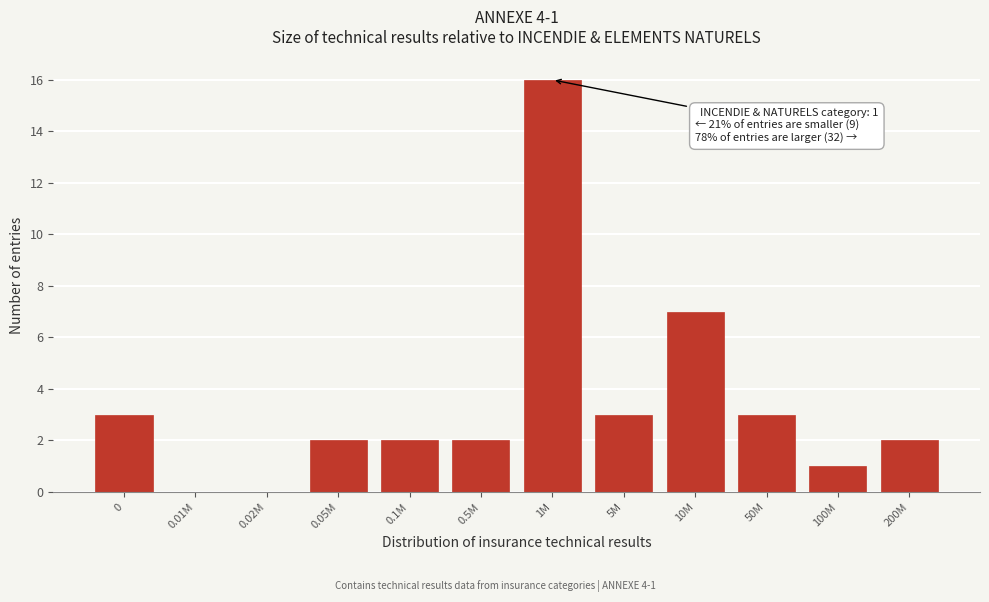

Reading right to left, what are all the values shown in this chart?

200M=2	100M=1	50M=3	10M=7	5M=3	1M=16	0.5M=2	0.1M=2	0.05M=2	0.02M=0	0.01M=0	0=3